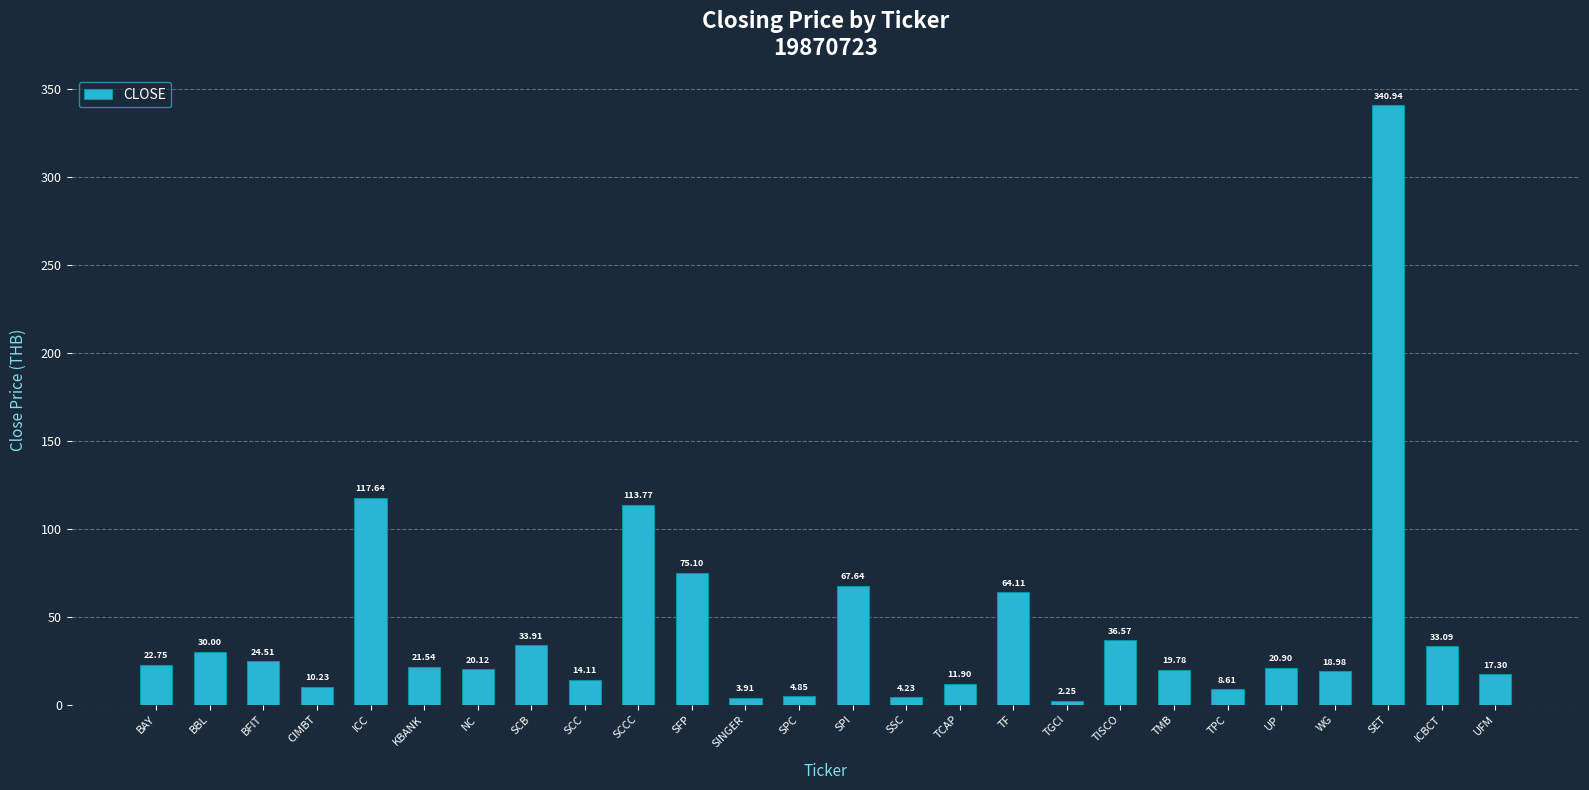

What is the average value?

43.8